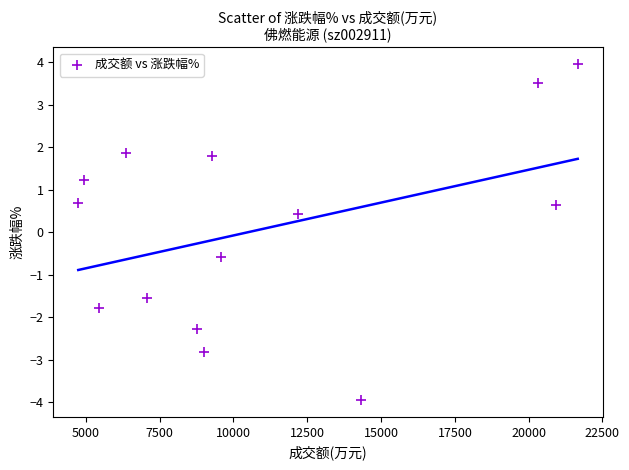

What is the range of Y values (max minus min)?

7.9